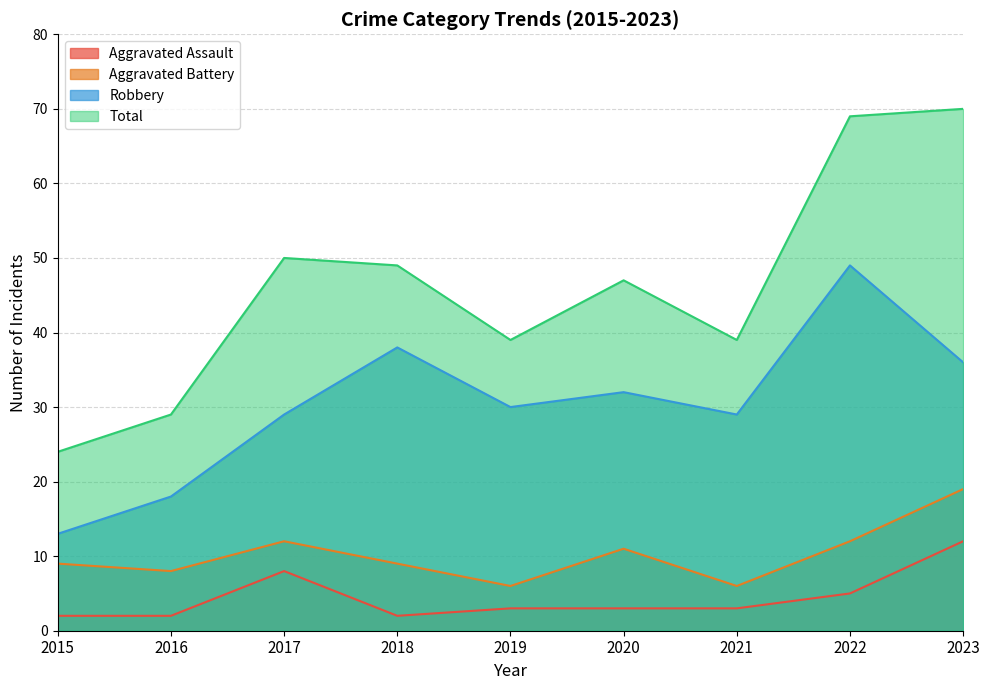

Reading left to right, what are all the values shown in this chart?

Aggravated Assault: 2	2	8	2	3	3	3	5	12
Aggravated Battery: 9	8	12	9	6	11	6	12	19
Robbery: 13	18	29	38	30	32	29	49	36
Total: 24	29	50	49	39	47	39	69	70